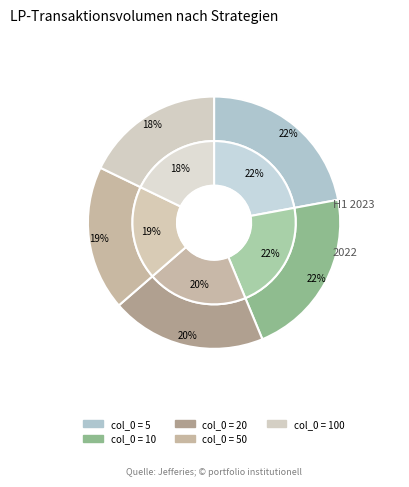

Is it true that 10 is 22% of the pie?

True